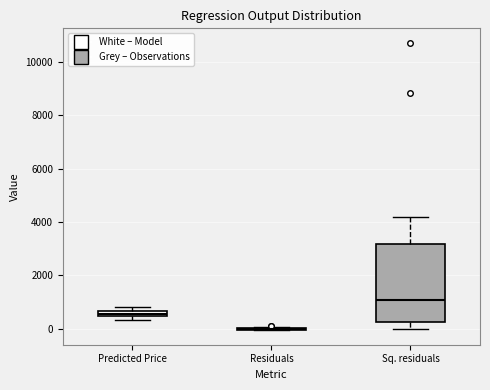

Comparing the boxes themselves (not the whiskers), which one is the tallest?

Sq. residuals